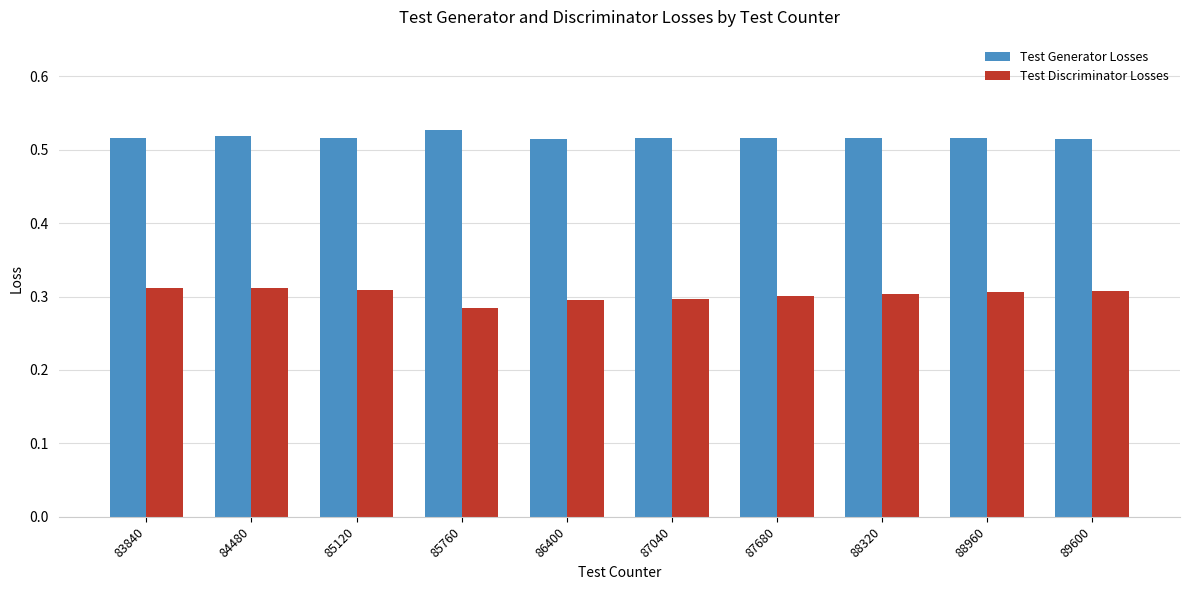

Which category has the lowest value across all series?

85760